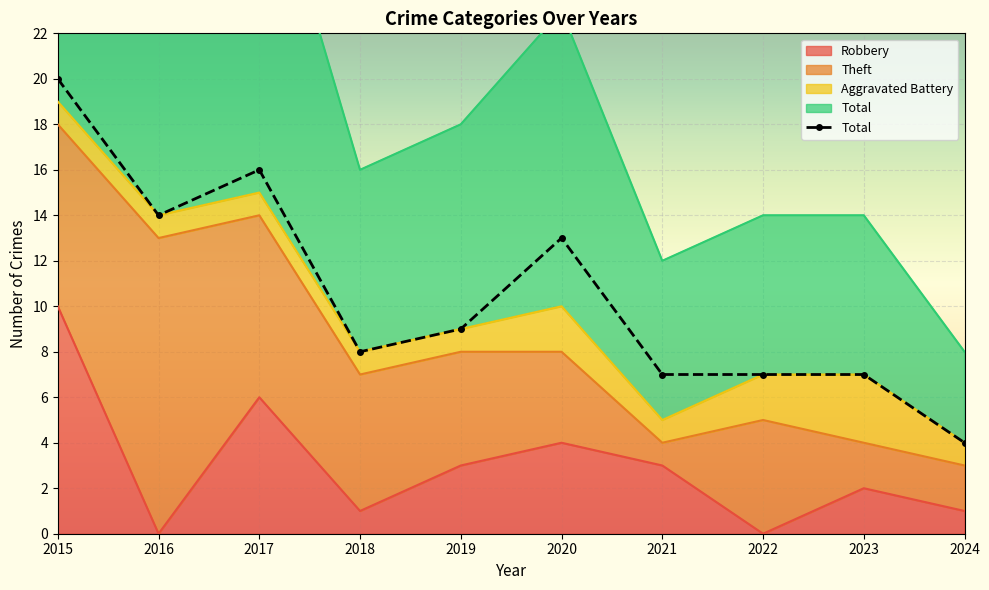

In Theft, how many points are higher than both neighbors (excluding endpoints)?

2